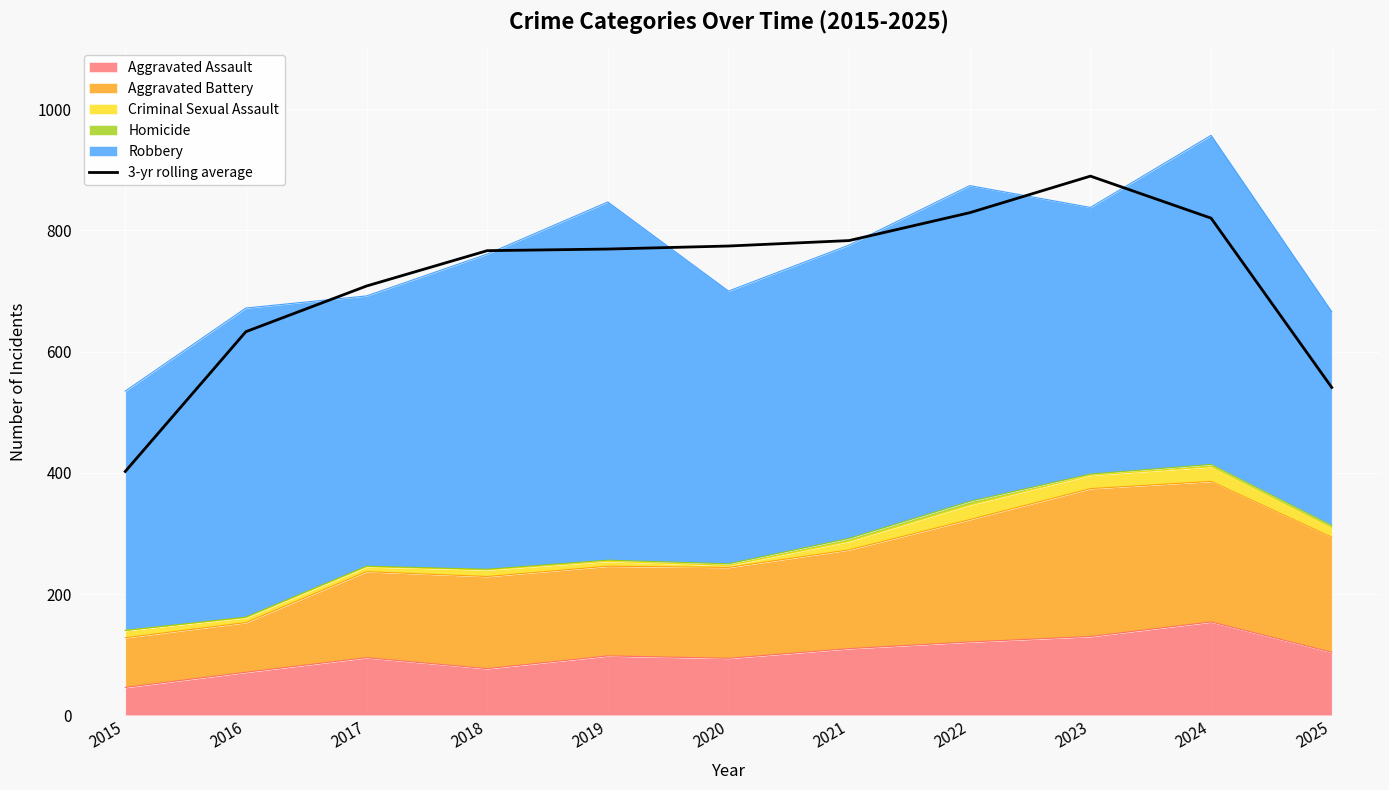

Rank the categories by value from lowest to highest.

2015, 2025, 2016, 2017, 2018, 2019, 2020, 2021, 2024, 2022, 2023